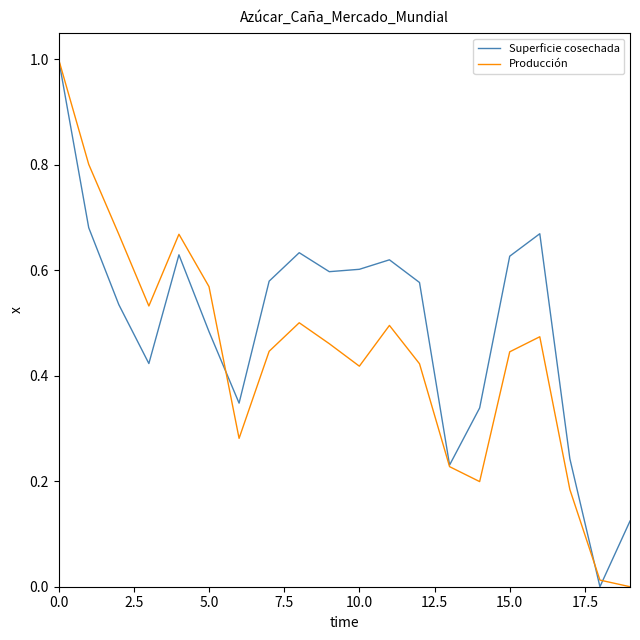

Which series has the largest total across all categories?

Superficie cosechada